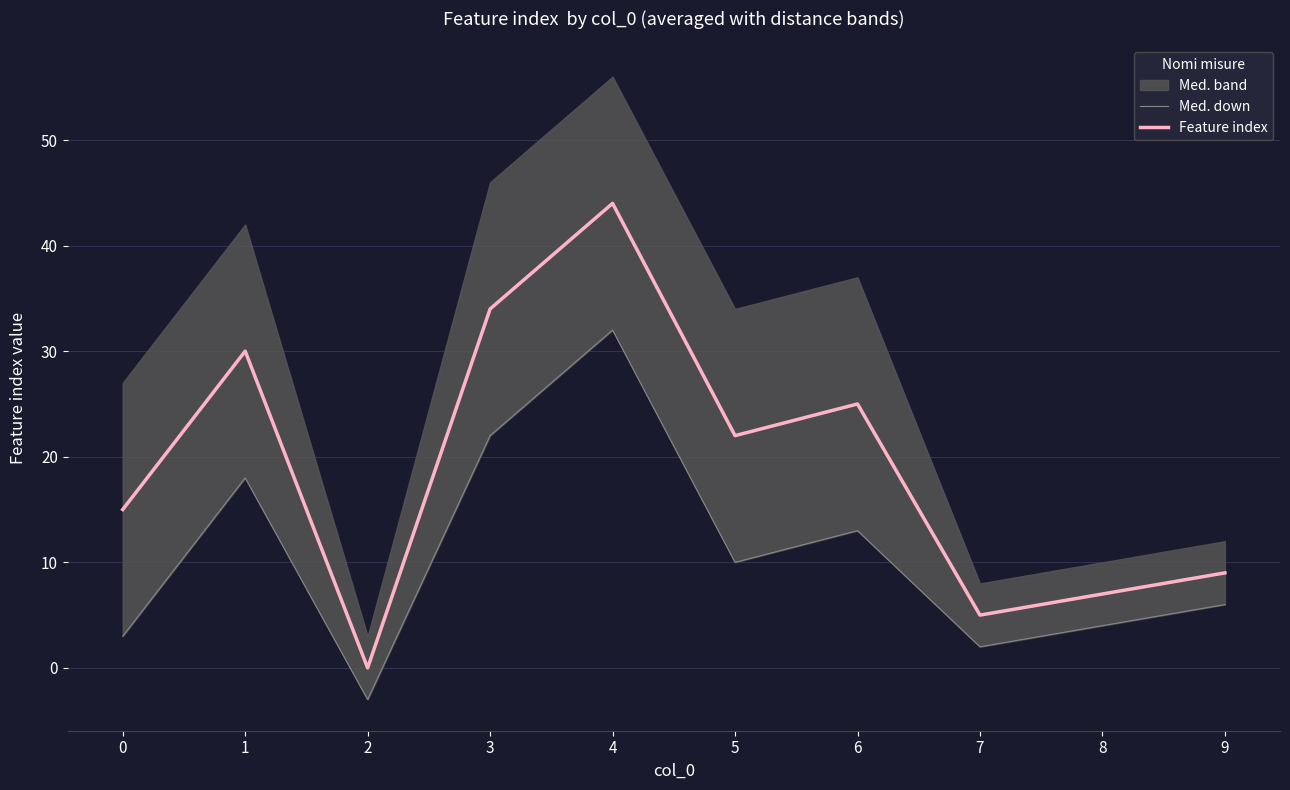

Which series has the widest spread of values?

Feature index